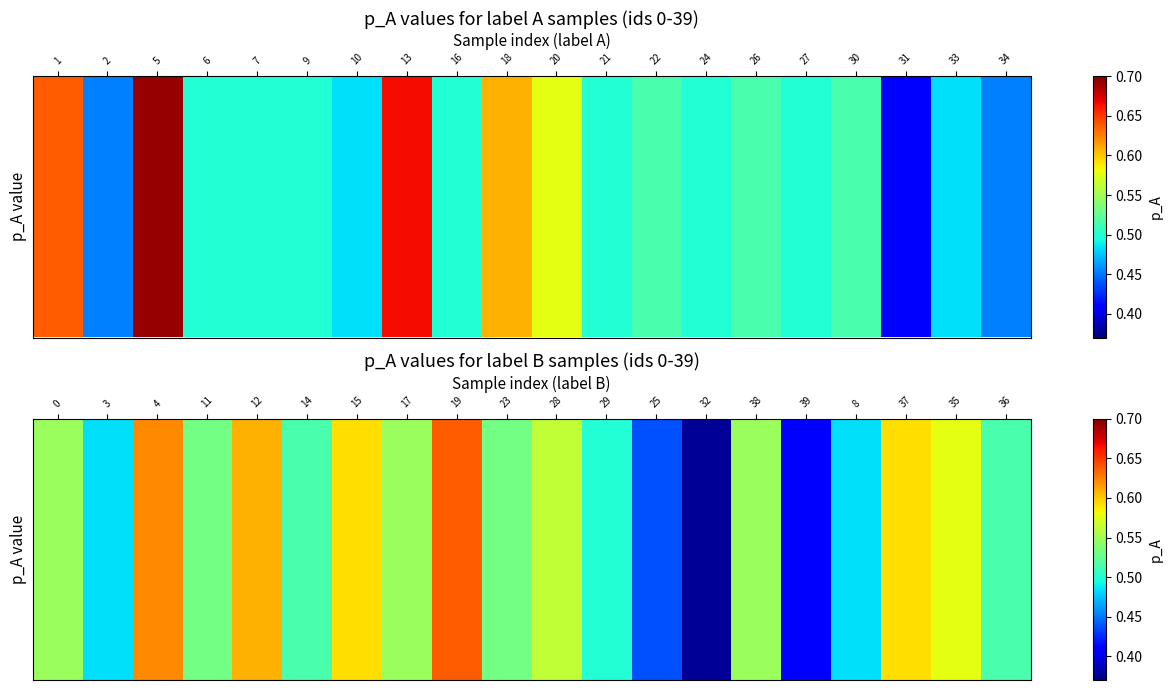

The chart shows a value of 1.0 at 38. True or false?

False